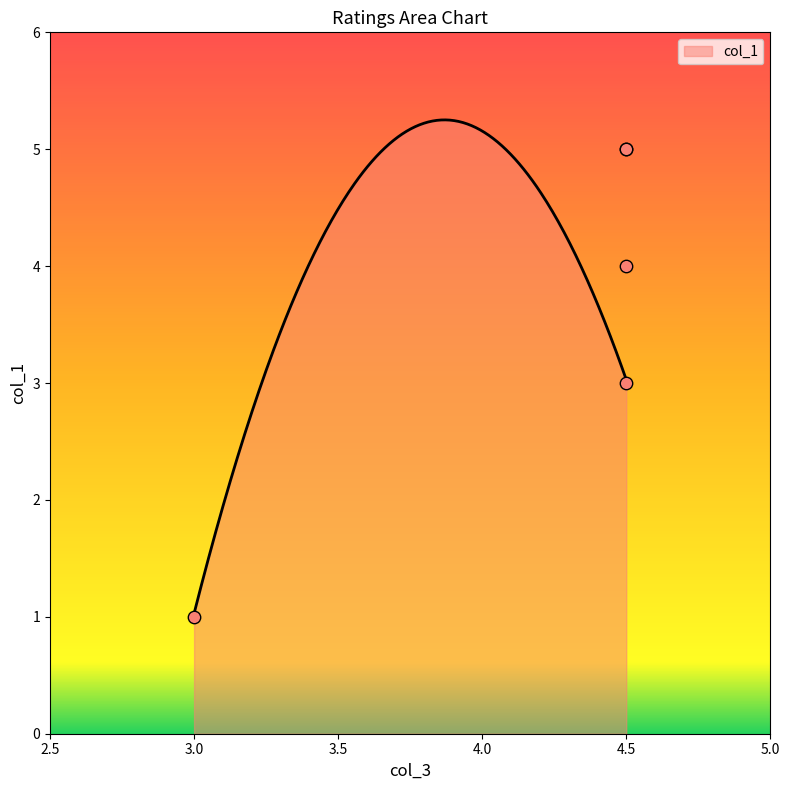

Between 4.5 and 4.5, which is larger?

4.5